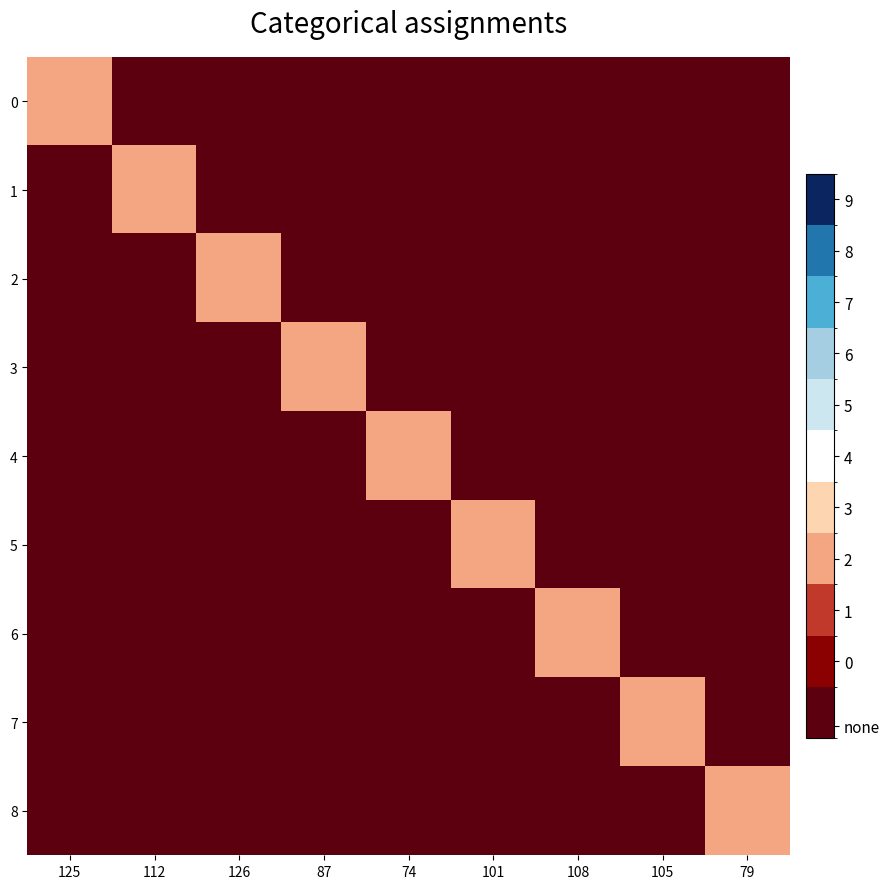

How many categories are shown in the chart?

9